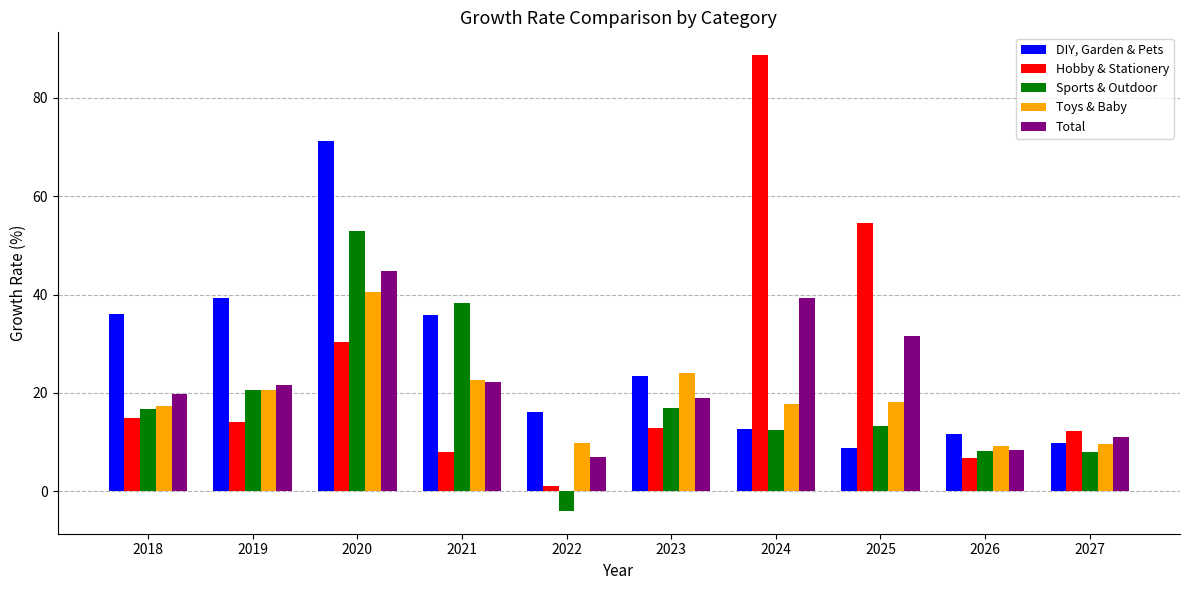

What is the sum of the Total values at 2021 and 2020?

67.0